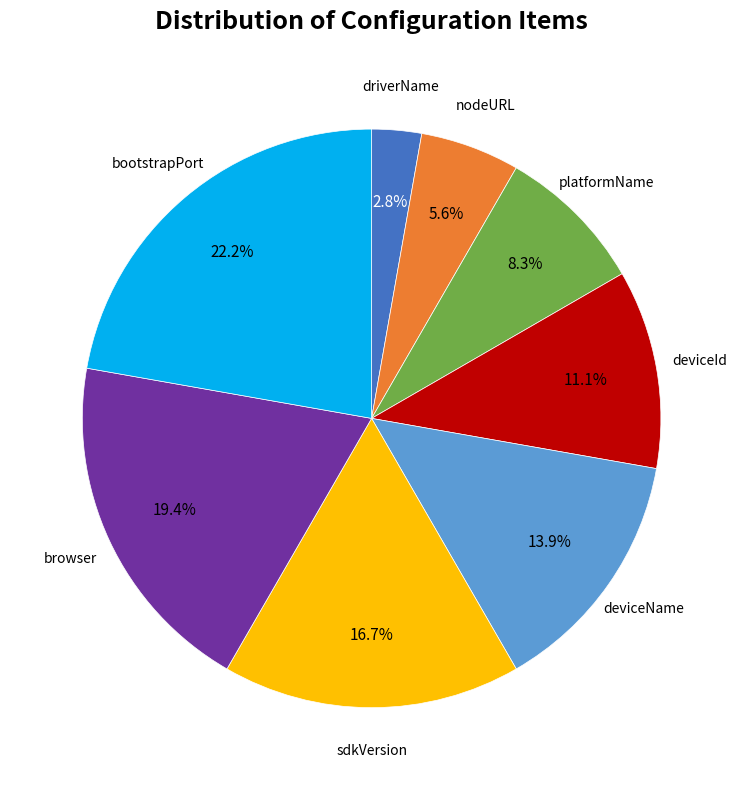

To the nearest percent, what portion does platformName represent?

8%